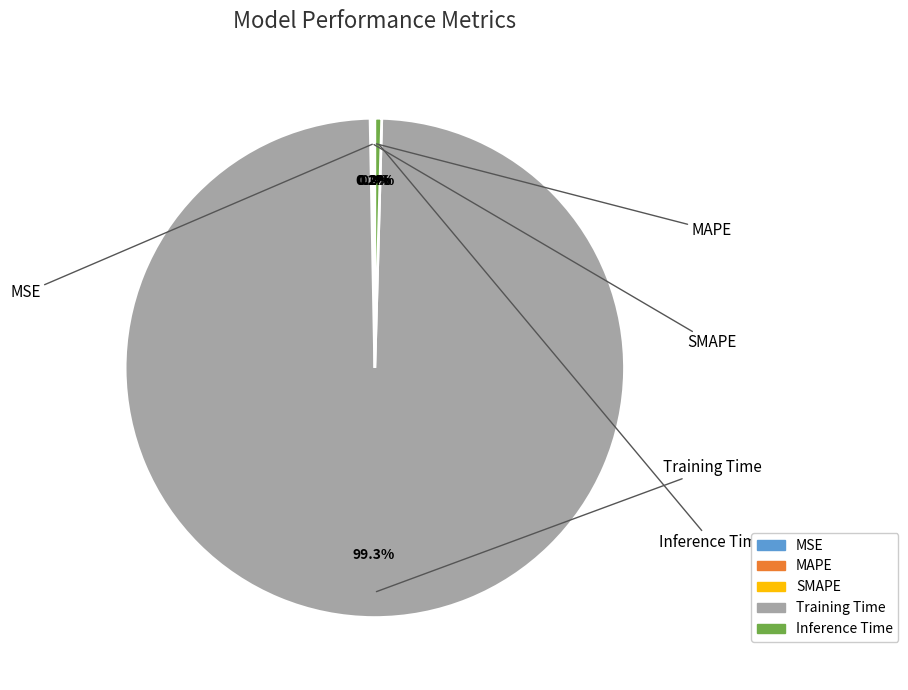

To the nearest percent, what is the difference between the largest and smallest slice percentages?

99%